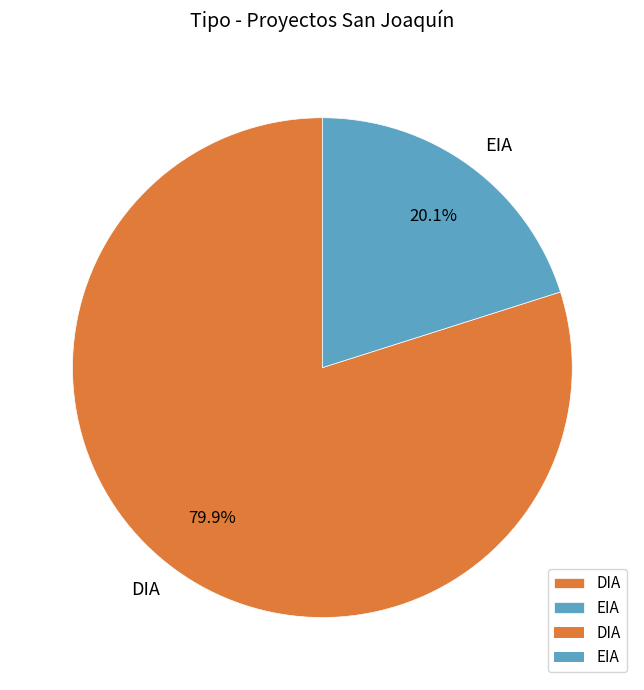

Count the number of slices in the pie.

2